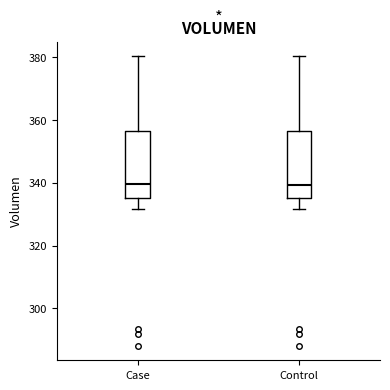

Reading left to right, transcribe this box plot: for each box, give where its median line is, the range the box spans, and where its two whiskers end, as read against the y-axis. The values are not printed on the chart, so give them approximately, as read against the axis.

Case: median 340, box 336 to 356, whiskers 332 to 380
Control: median 340, box 336 to 356, whiskers 332 to 380